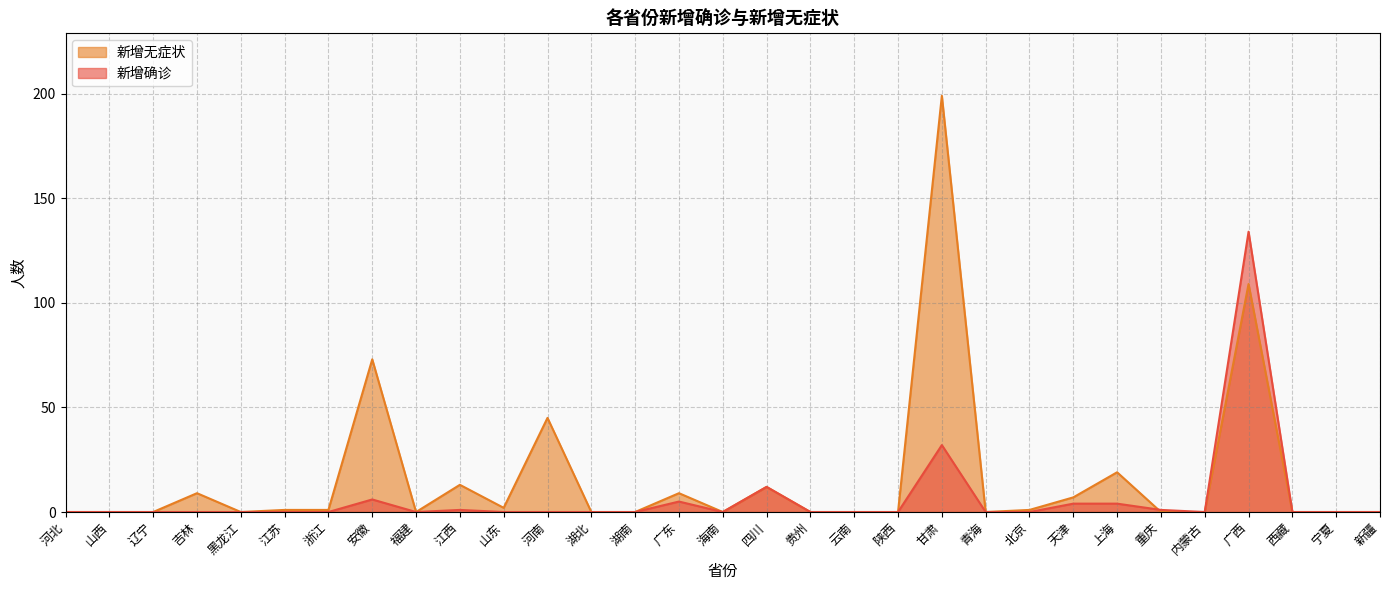

Which series has the widest spread of values?

新增无症状